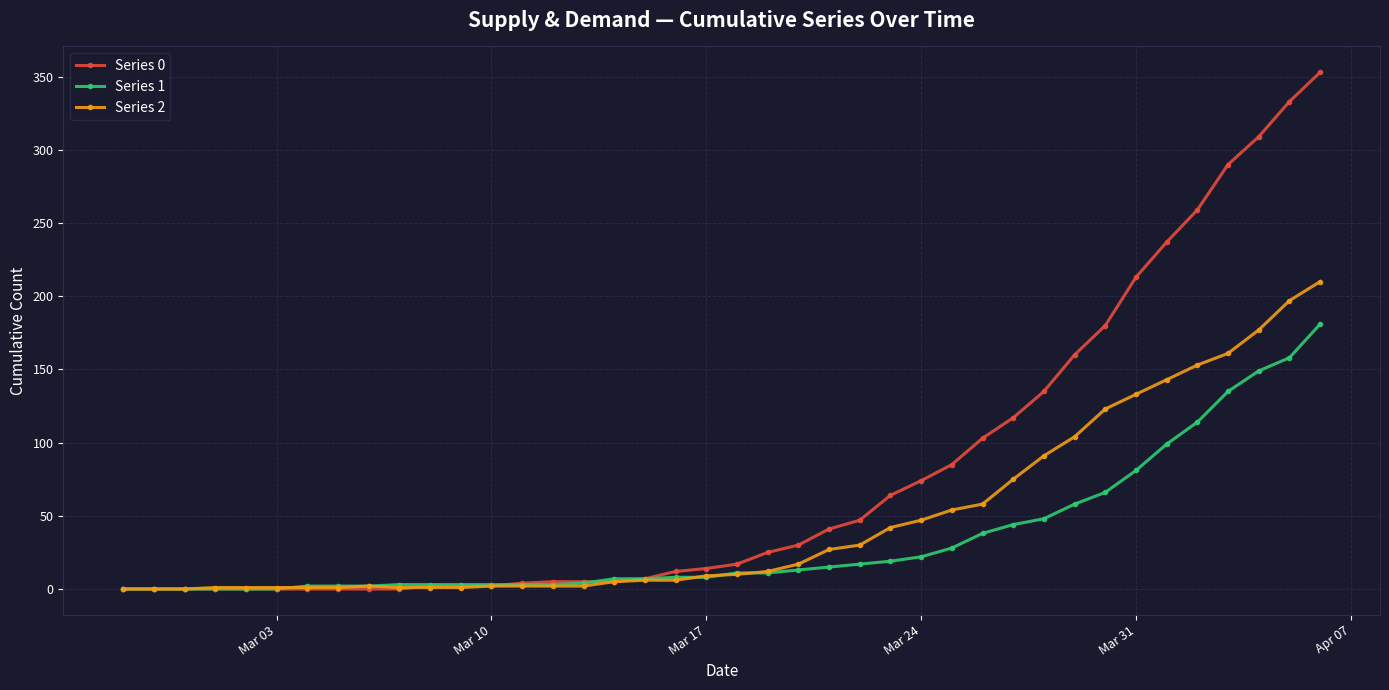

Which series has the widest spread of values?

Series 0